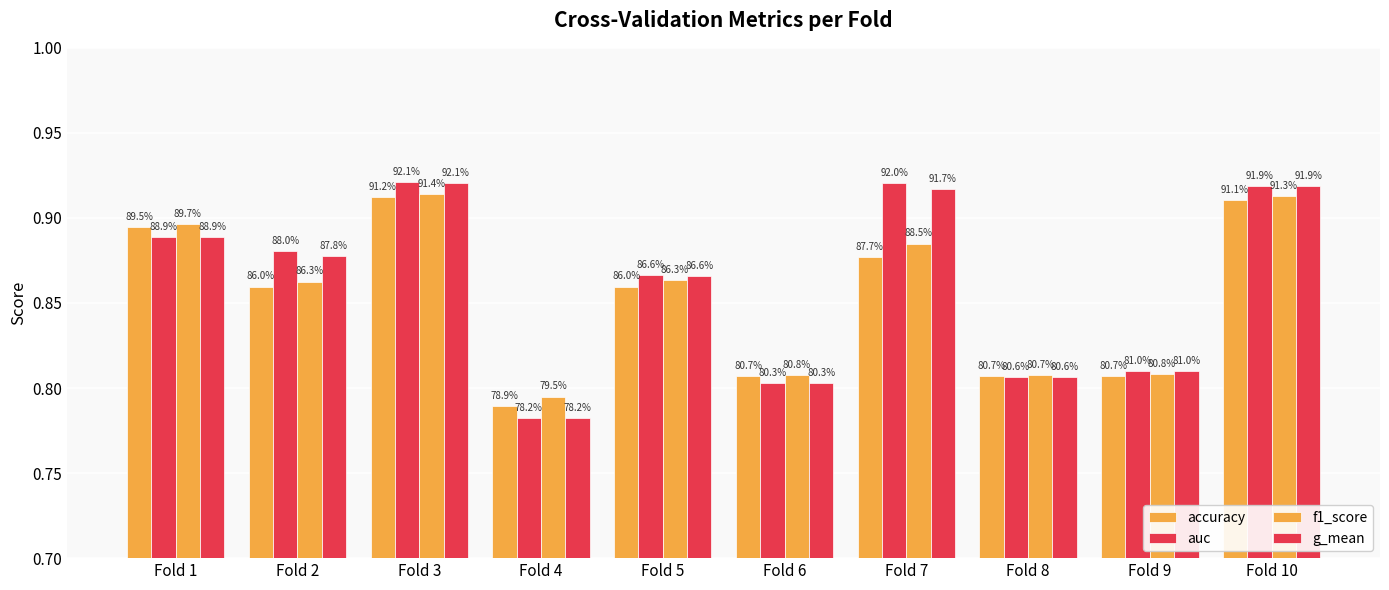

Reading left to right, what are all the values shown in this chart?

accuracy: 0.9	0.9	0.9	0.8	0.9	0.8	0.9	0.8	0.8	0.9
auc: 0.9	0.9	0.9	0.8	0.9	0.8	0.9	0.8	0.8	0.9
f1_score: 0.9	0.9	0.9	0.8	0.9	0.8	0.9	0.8	0.8	0.9
g_mean: 0.9	0.9	0.9	0.8	0.9	0.8	0.9	0.8	0.8	0.9